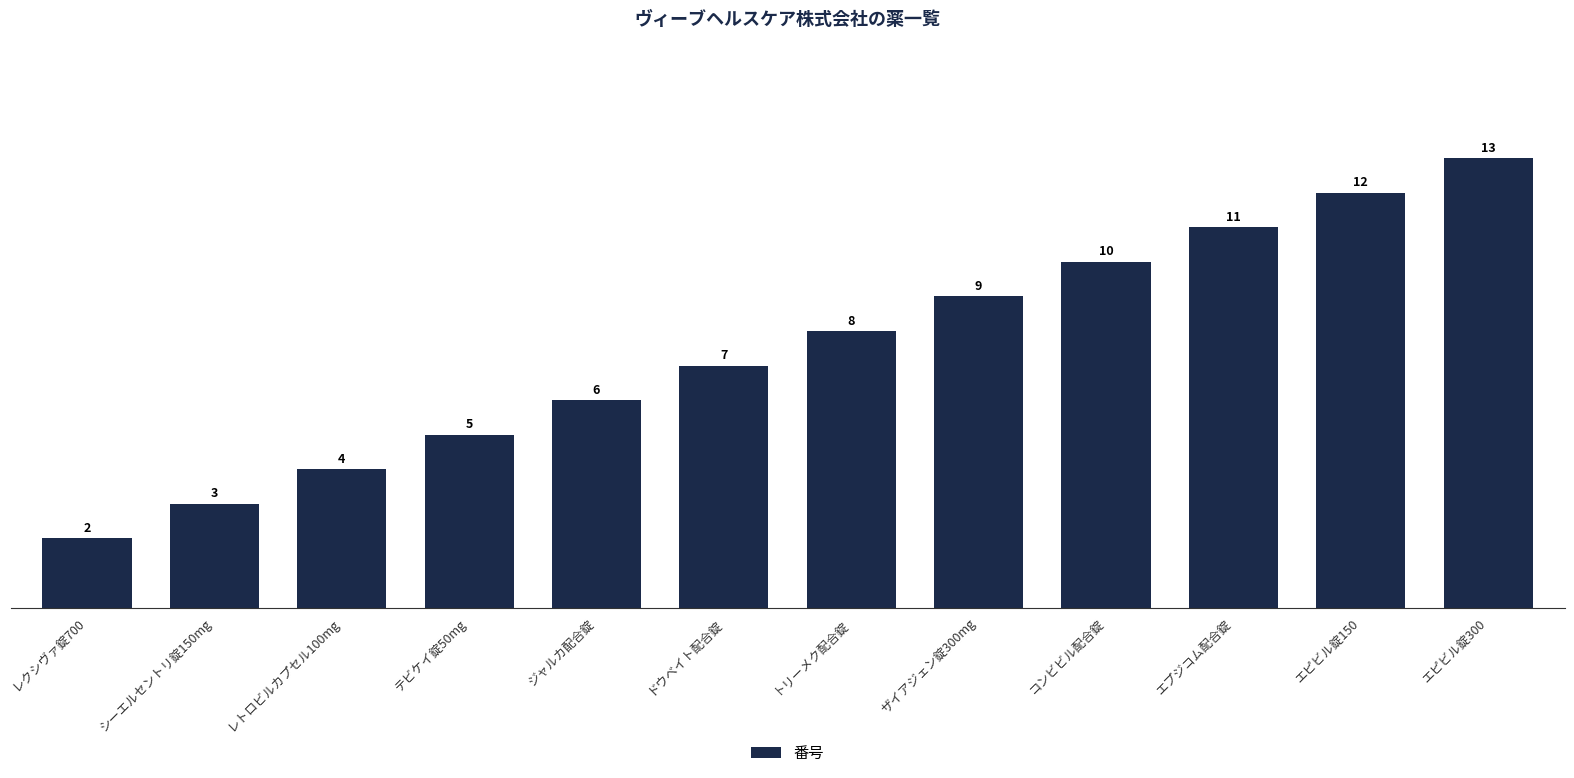

What is the label of the 5th bar from the right?

ザイアジェン錠300mg